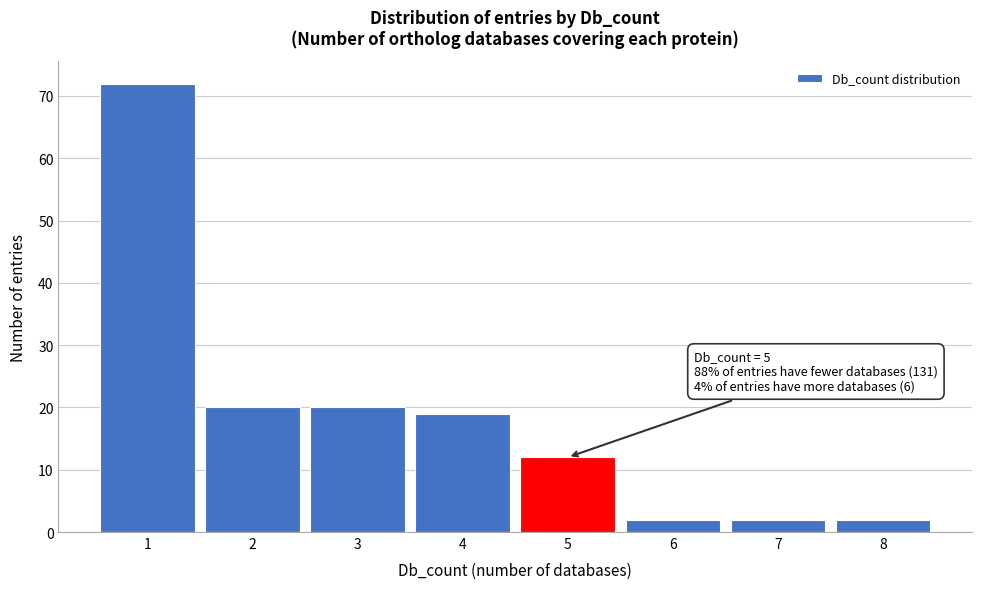

Which range on the x-axis has the tallest bar?

0.5 to 1.5